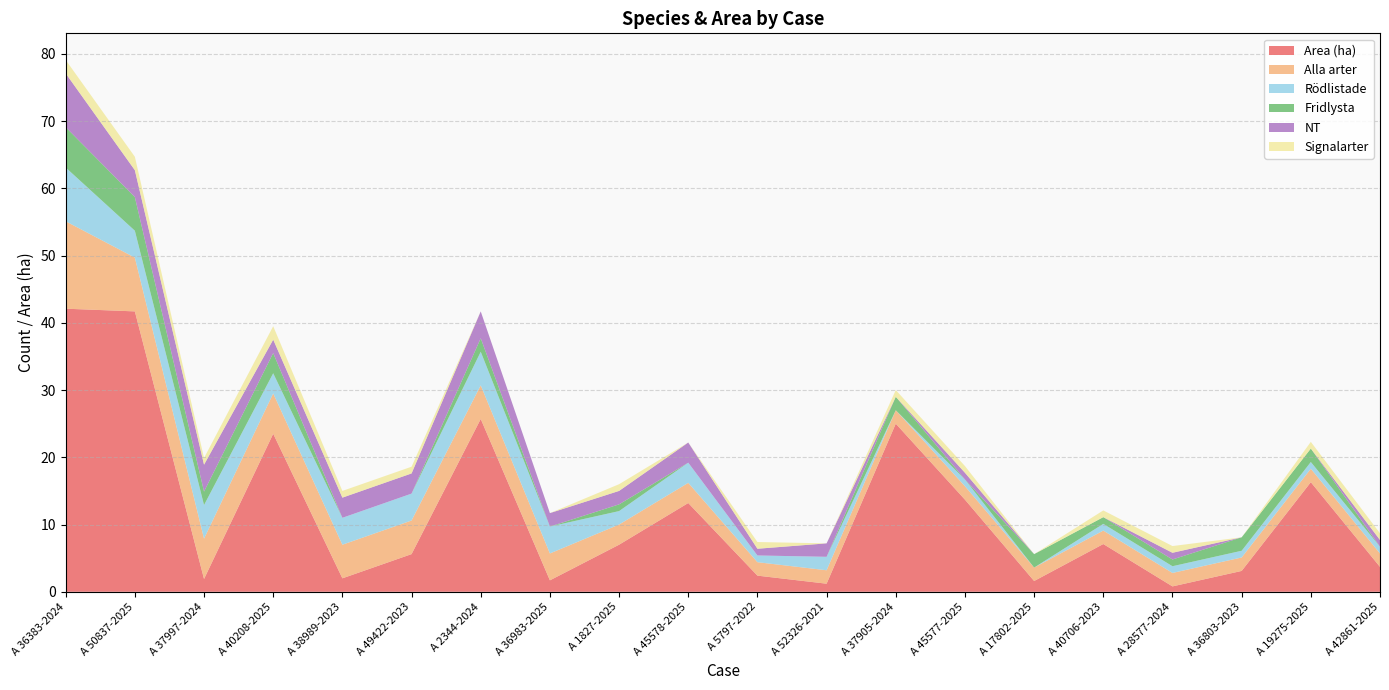

Reading right to left, transcribe all the data shown in this chart.

Area (ha): 3.7	16.3	3.1	0.8	7.1	1.6	13.7	25.0	1.2	2.4	13.2	7.0	1.7	25.7	5.6	2.0	23.5	1.9	41.7	42.1
Alla arter: 2.0	2.0	2.0	2.0	2.0	2.0	2.0	2.0	2.0	2.0	3.0	3.0	4.0	5.0	5.0	5.0	6.0	6.0	8.0	13.0
Rödlistade: 1.0	1.0	1.0	1.0	1.0	0.0	1.0	0.0	2.0	1.0	3.0	2.0	4.0	5.0	4.0	4.0	3.0	5.0	4.0	8.0
Fridlysta: 0.0	2.0	2.0	1.0	1.0	2.0	0.0	2.0	0.0	0.0	0.0	1.0	0.0	2.0	0.0	0.0	3.0	2.0	5.0	6.0
NT: 1.0	0.0	0.0	1.0	0.0	0.0	1.0	0.0	2.0	1.0	3.0	2.0	2.0	4.0	3.0	3.0	2.0	4.0	4.0	8.0
Signalarter: 1.0	1.0	0.0	1.0	1.0	0.0	1.0	1.0	0.0	1.0	0.0	1.0	0.0	0.0	1.0	1.0	2.0	1.0	2.0	2.0